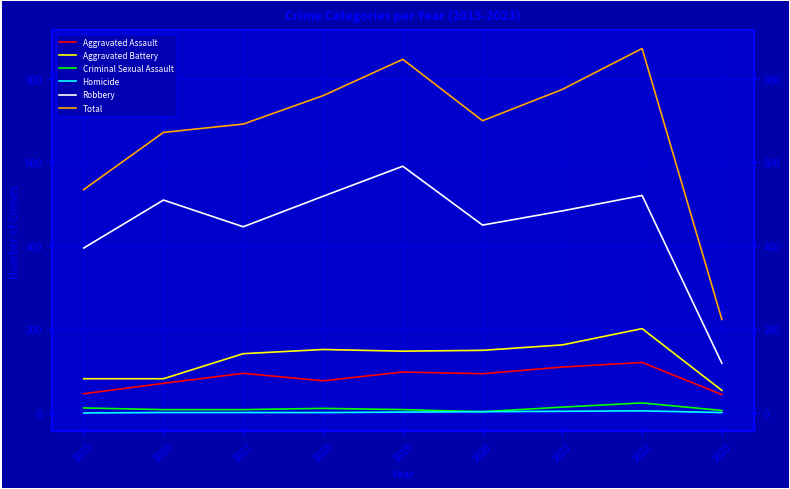

The Total series shows 992 at 2017. True or false?

False